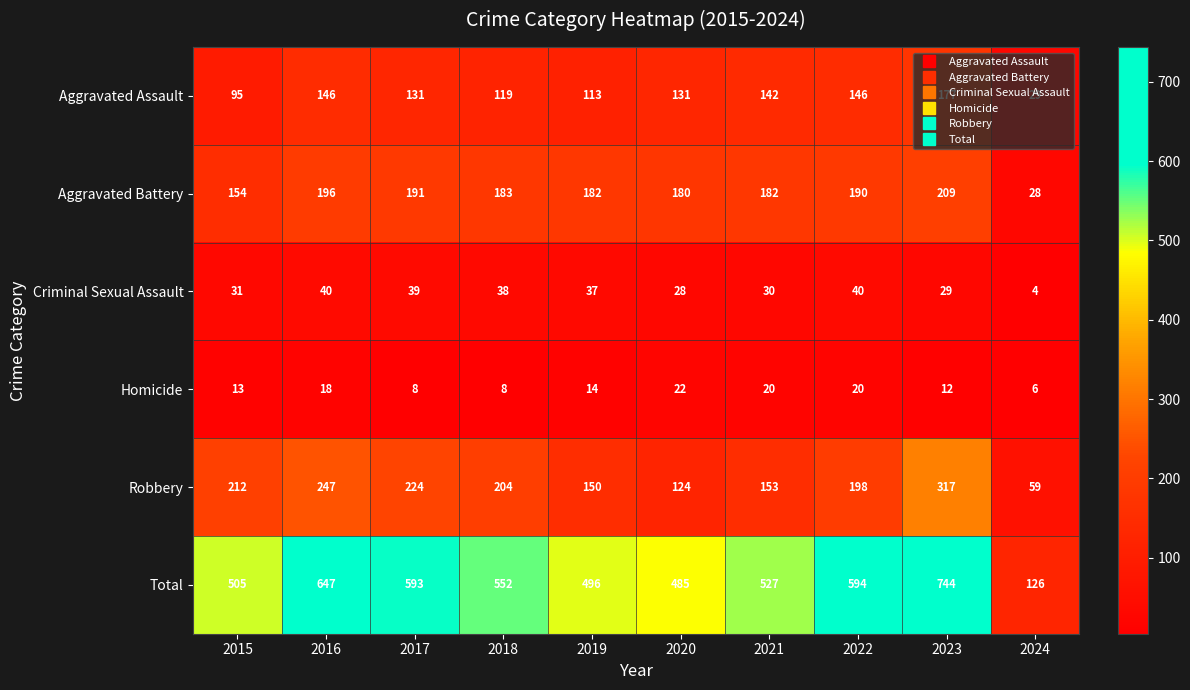

What is the difference between the second highest and minimum values in the Total series?

521